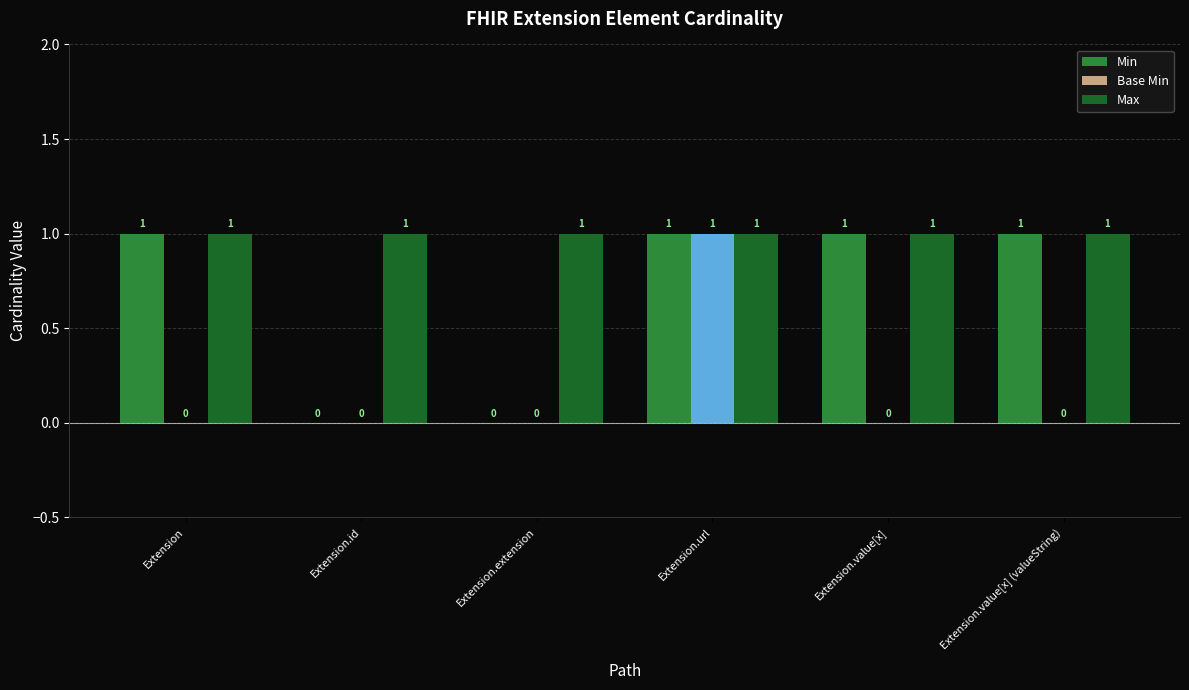

How many values in the Base Min series exceed 0?

1